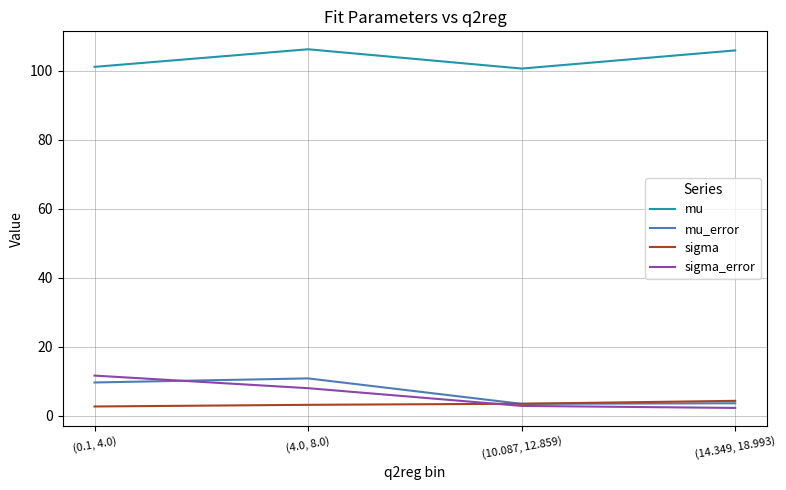

What is the difference between the second highest and second lowest values in the sigma series?

0.3